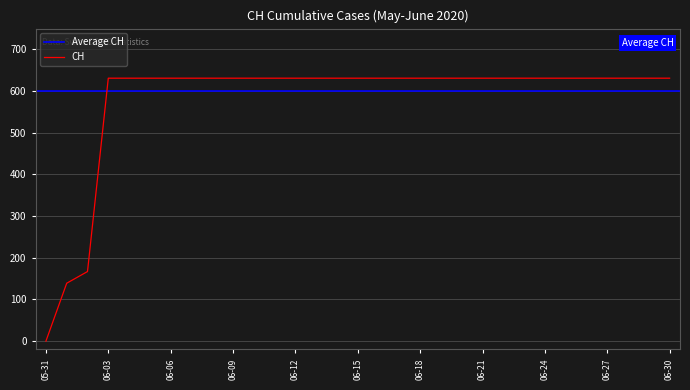

What is the label of the 14th point from the right?

2020-06-17